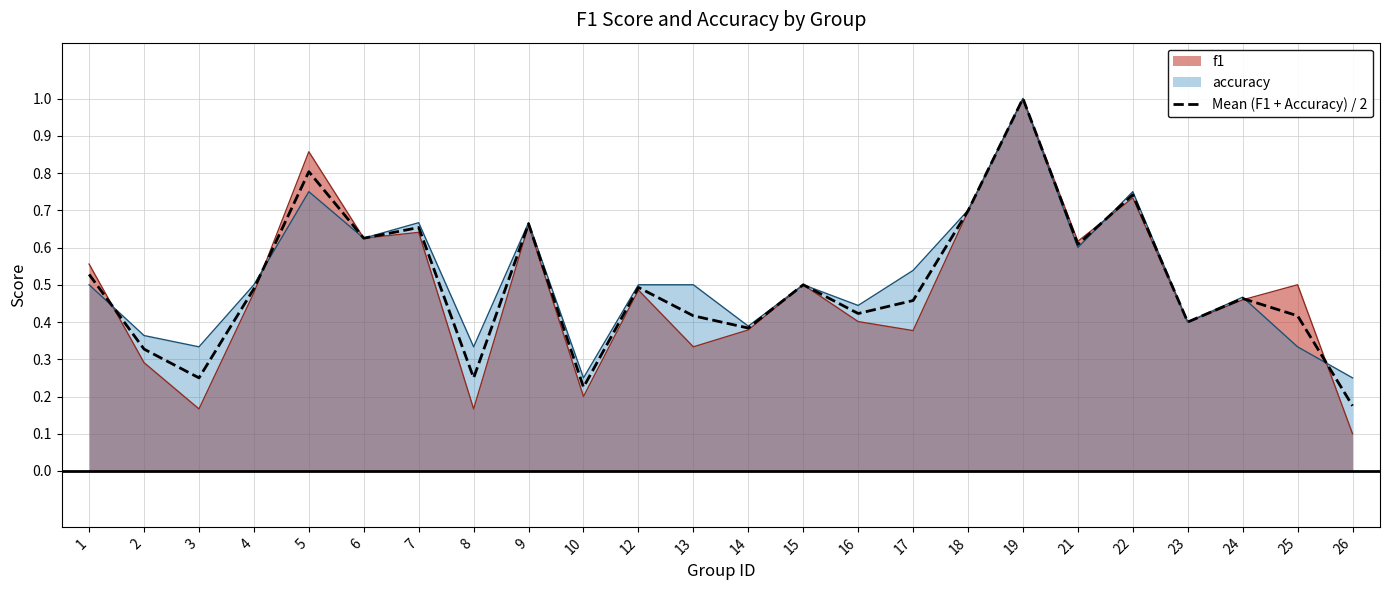

How many lines are shown in the chart?

3